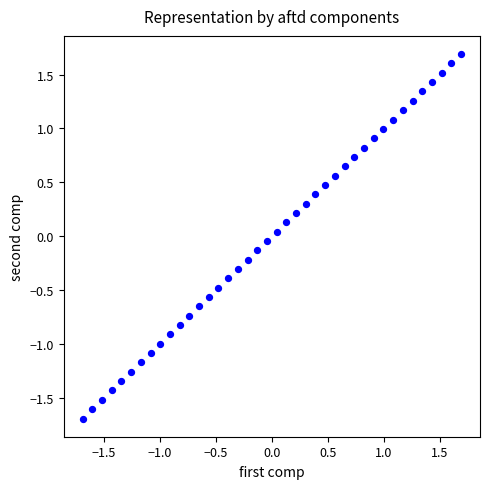

What is the range of Y values (max minus min)?

3.4